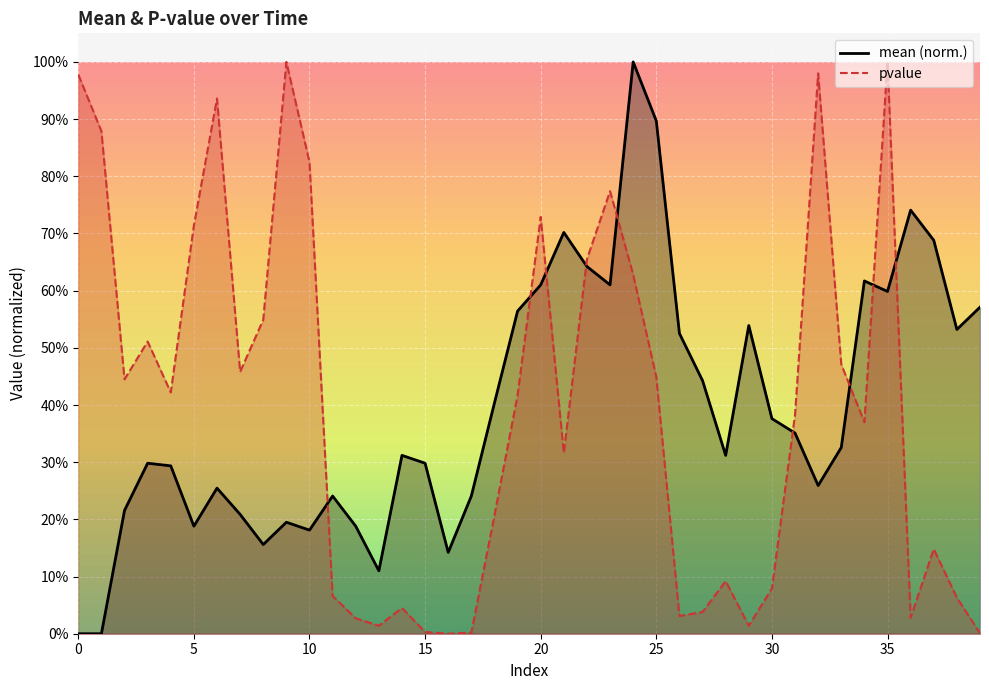

How many series are shown in this chart?

2